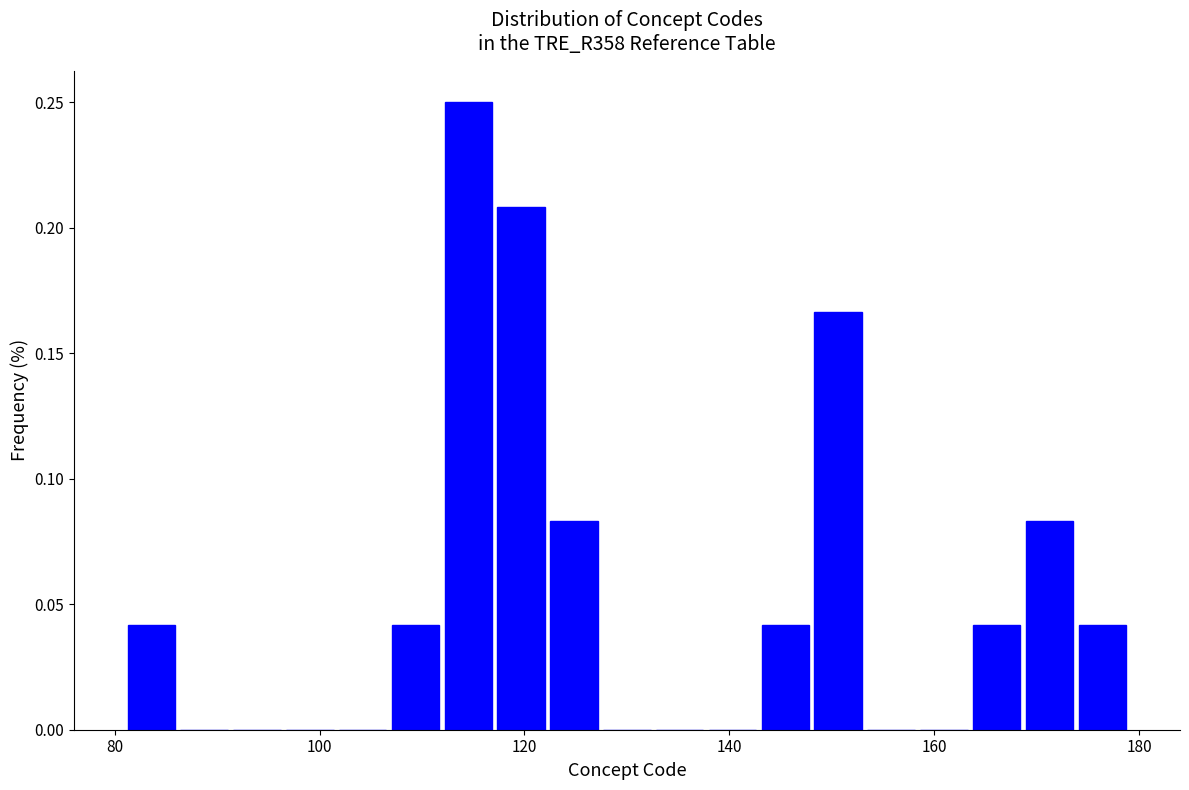

Around what value on the x-axis is the tallest bar? Give the approximate position of its centre, as read against the axis.

114